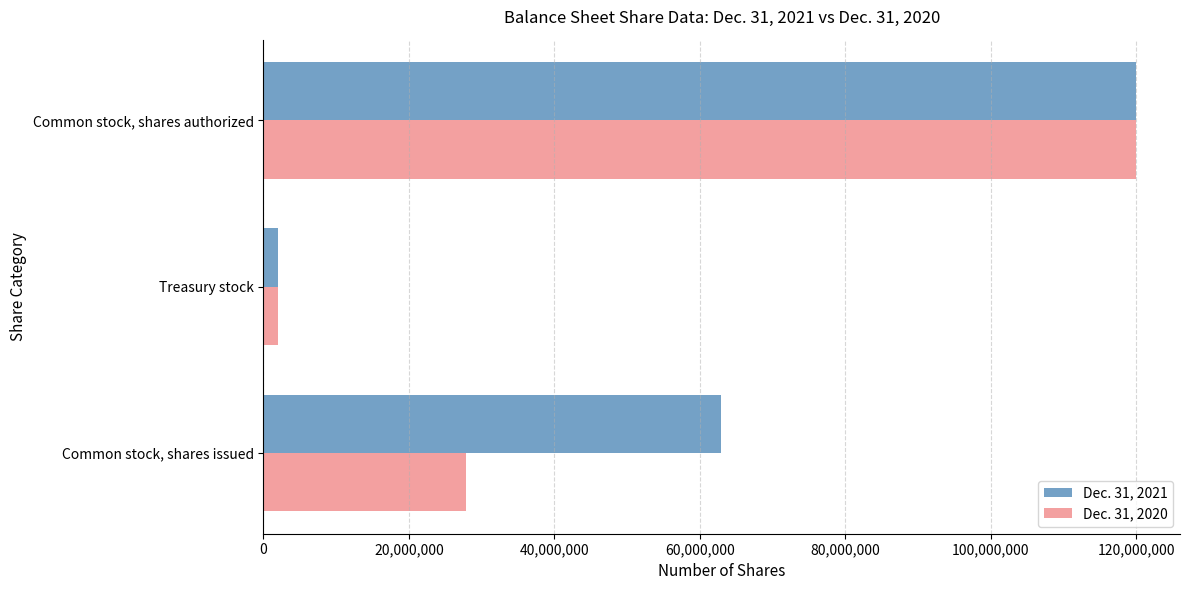

Which category has the lowest value across all series?

Treasury stock